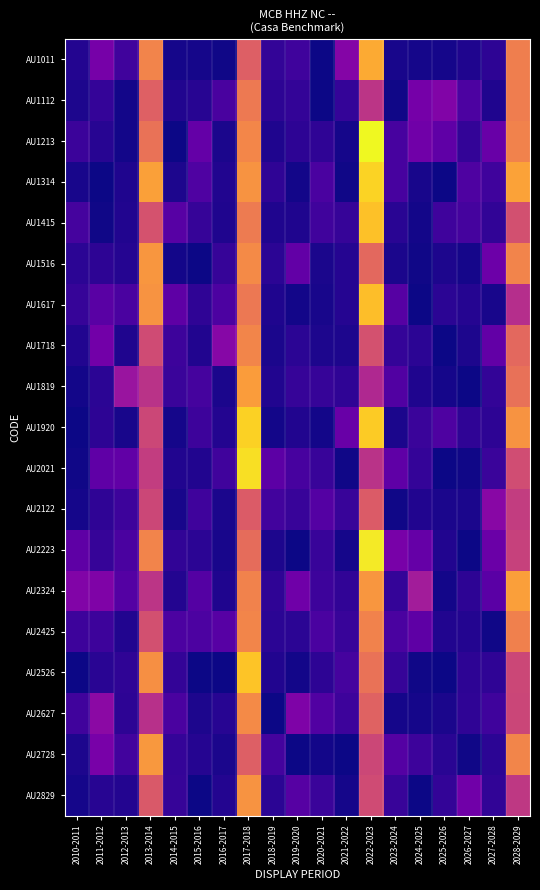

Which has a higher value, 2024-2025 or 2020-2021?

2024-2025